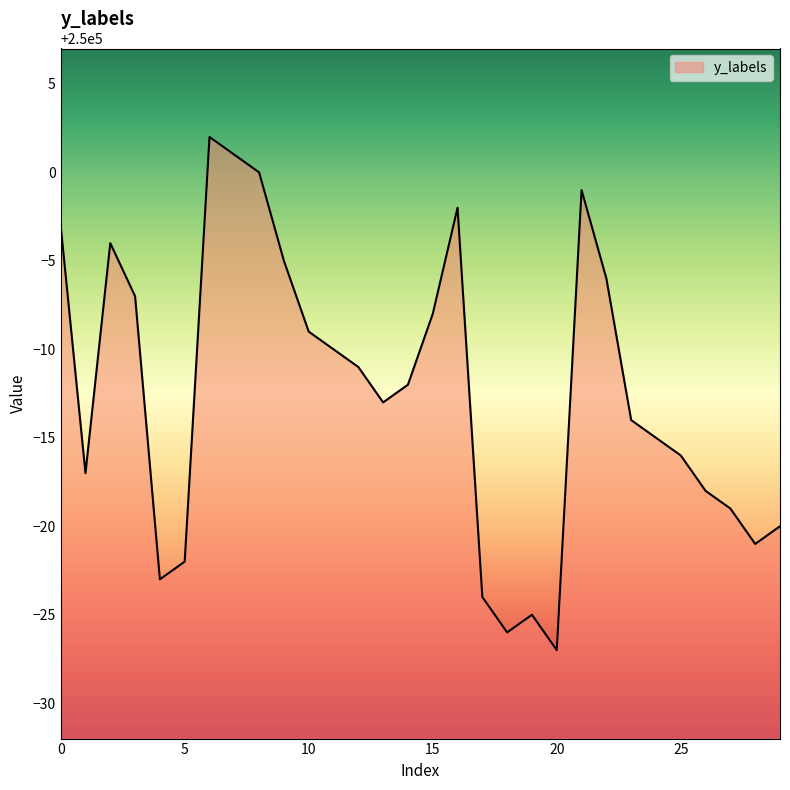

What is the minimum value shown in the chart?

249973